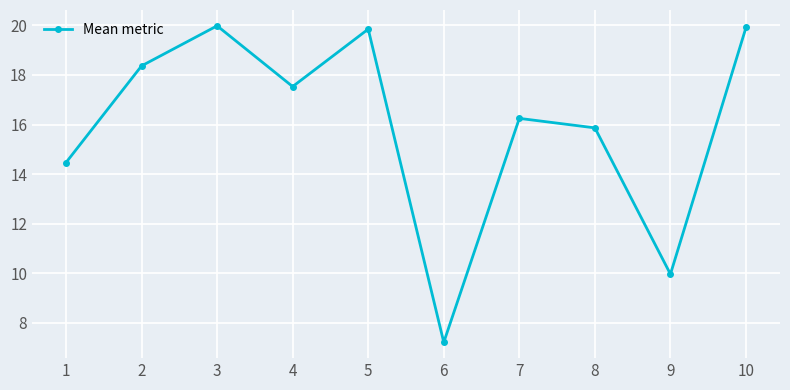

What is the change in value from 4 to 9?

-7.6